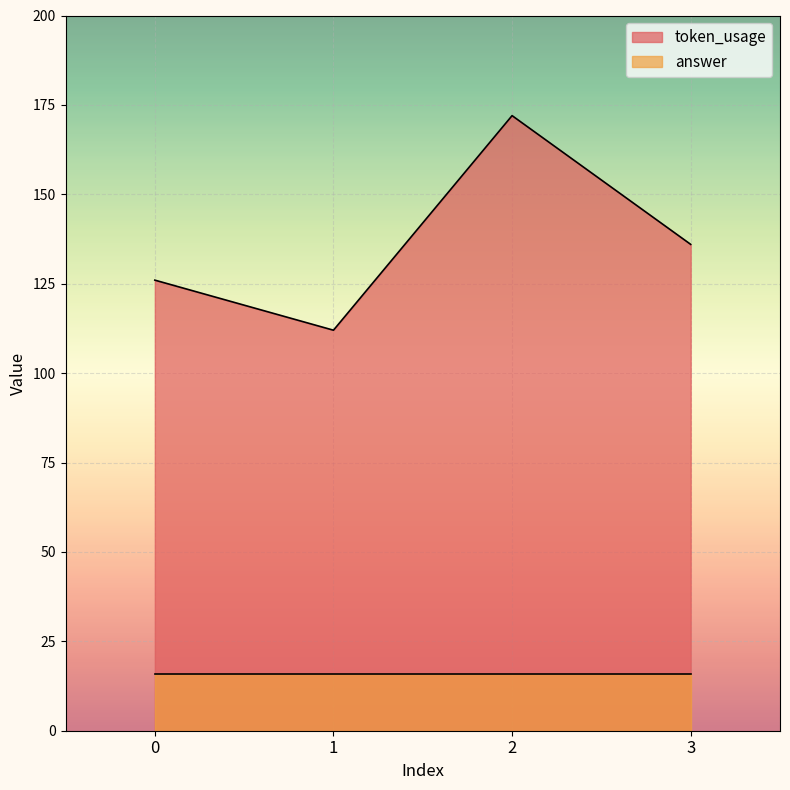

Between 3 and 1, which is larger?

3